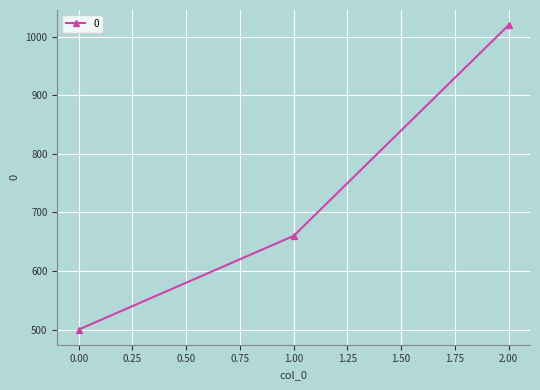

Rank the categories by value from highest to lowest.

2.00, 1.00, 0.00